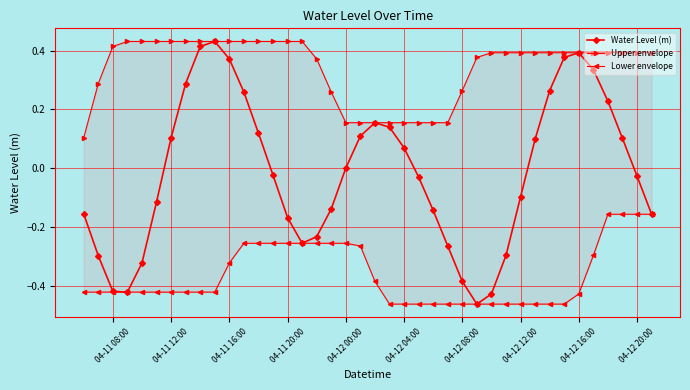

List the series in order of their peak value, highest first.

Water Level (m), Upper envelope, Lower envelope